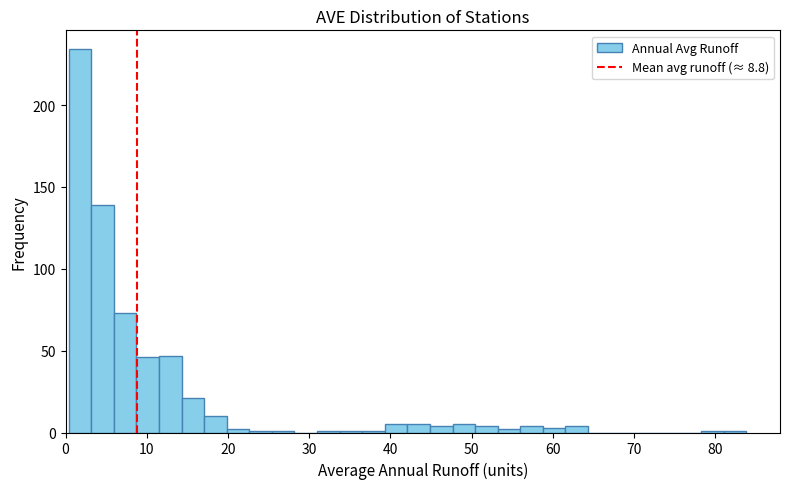

Around what value on the x-axis is the tallest bar? Give the approximate position of its centre, as read against the axis.

2